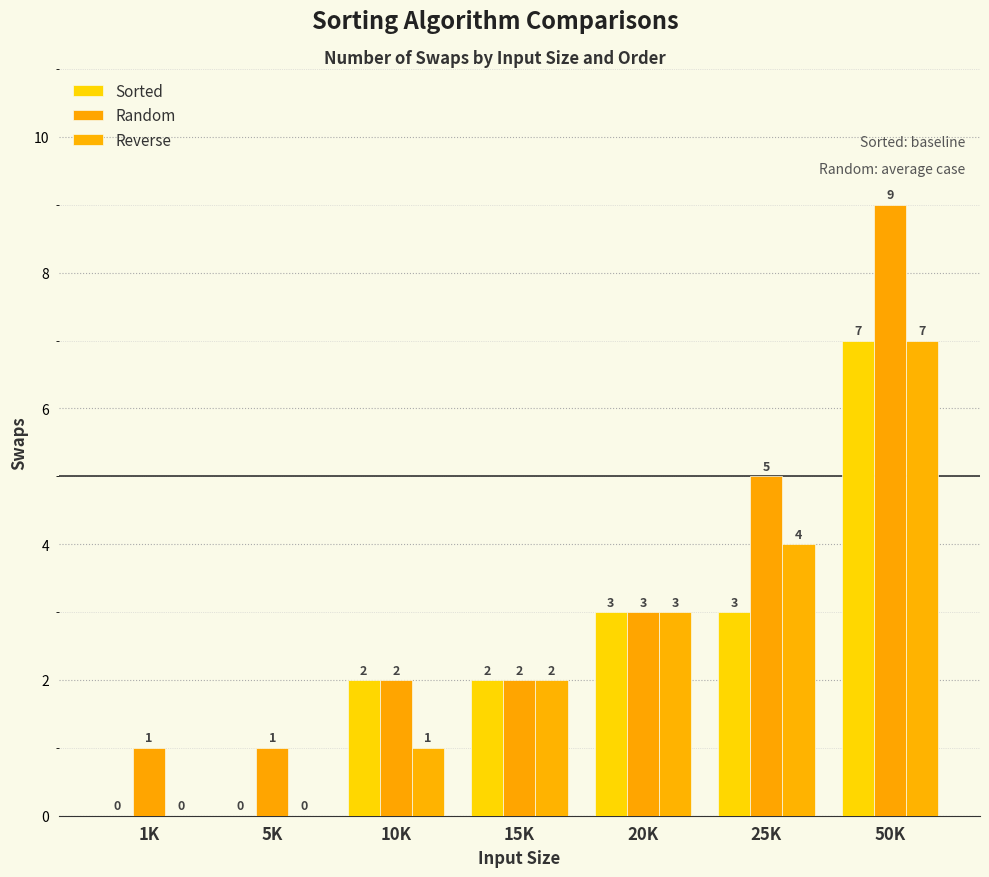

Where is Reverse nearest to the value 3?

20K